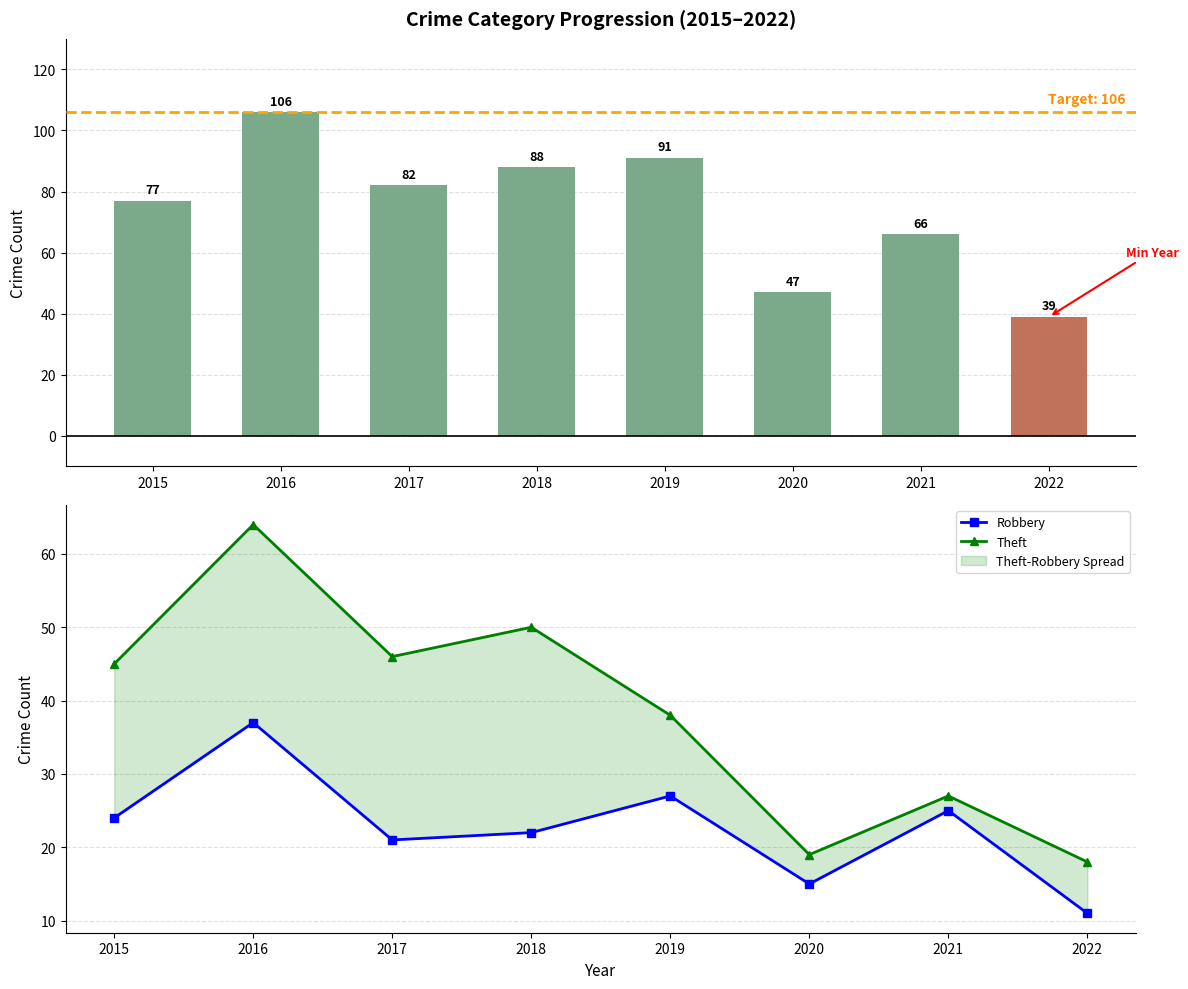

At which label is Theft closest to 41?

2019